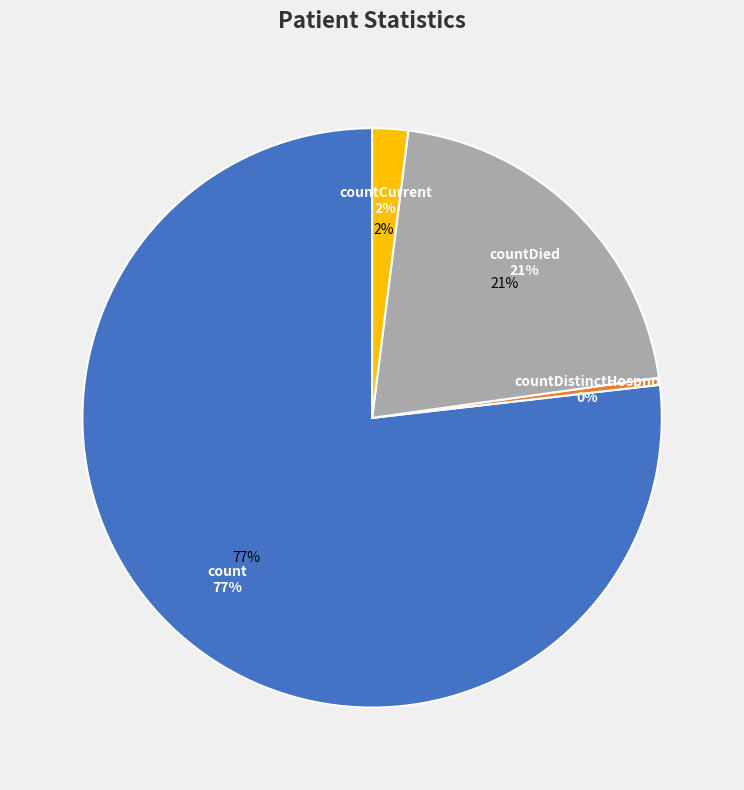

Is it true that count is 69% of the pie?

False